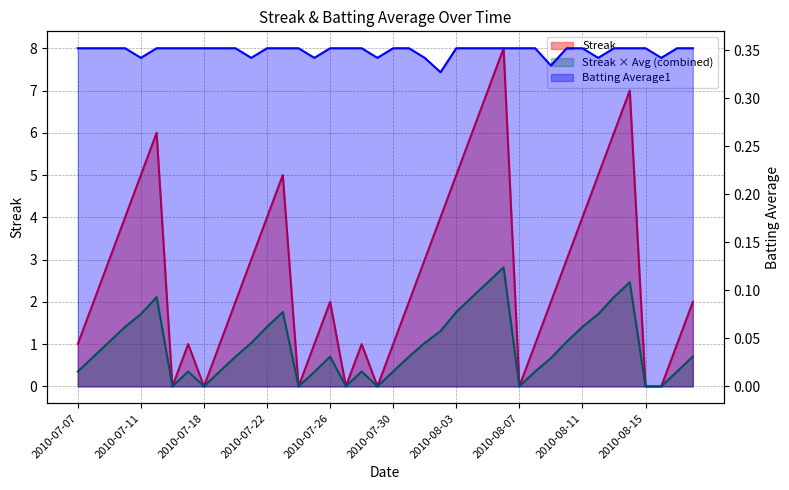

Where is the first local minimum for Streak?

2010-07-16